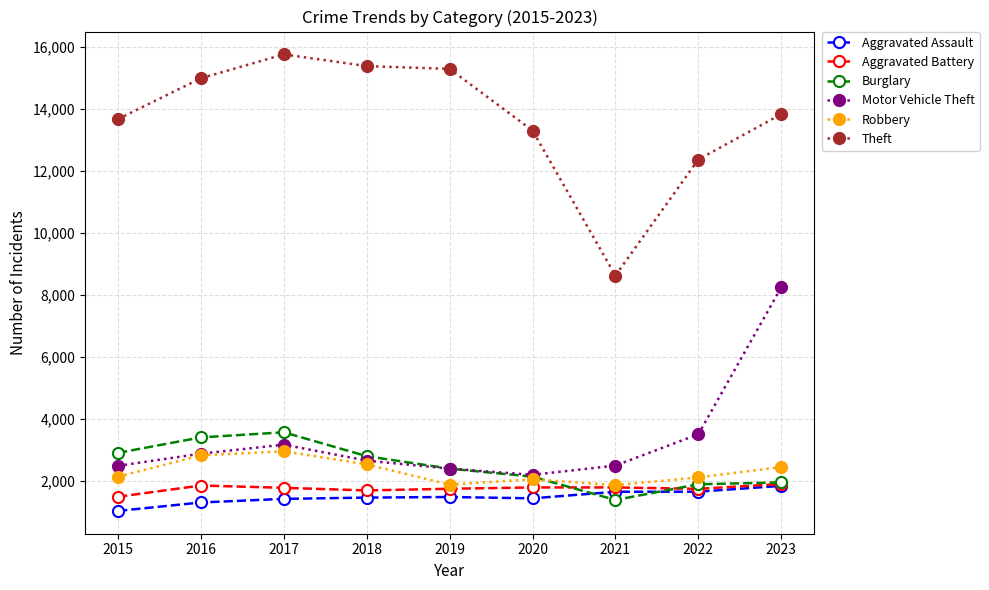

What value does the Theft series have at 2022?

12373